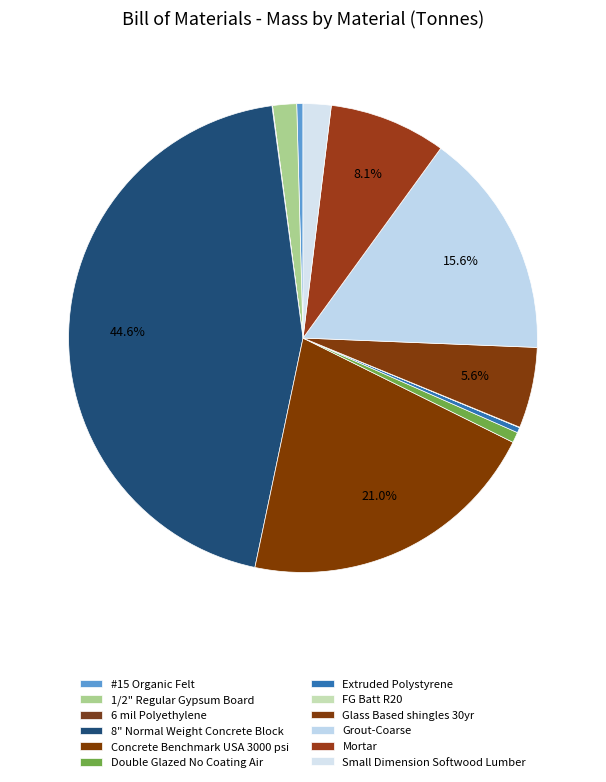

To the nearest percent, what percentage of the pie is Small Dimension Softwood Lumber?

2%